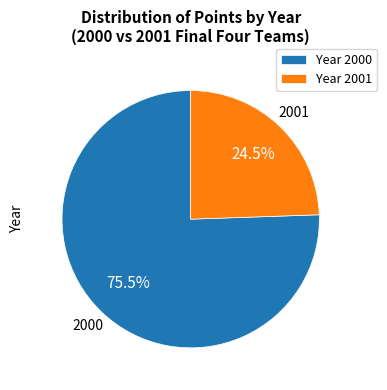

What is the smallest slice in the pie chart?

Year 2001